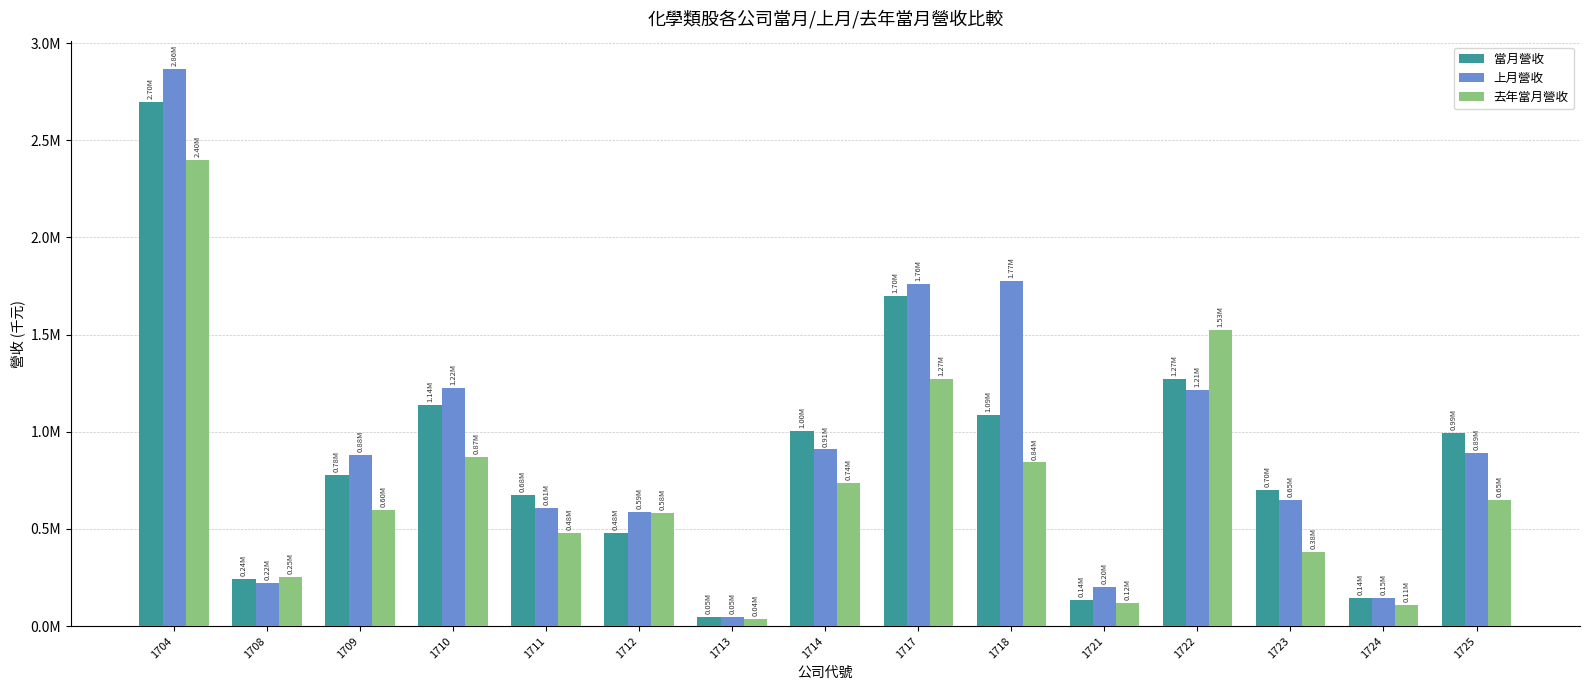

What is the sum of the 去年當月營收 values at 1723 and 1711?

863026